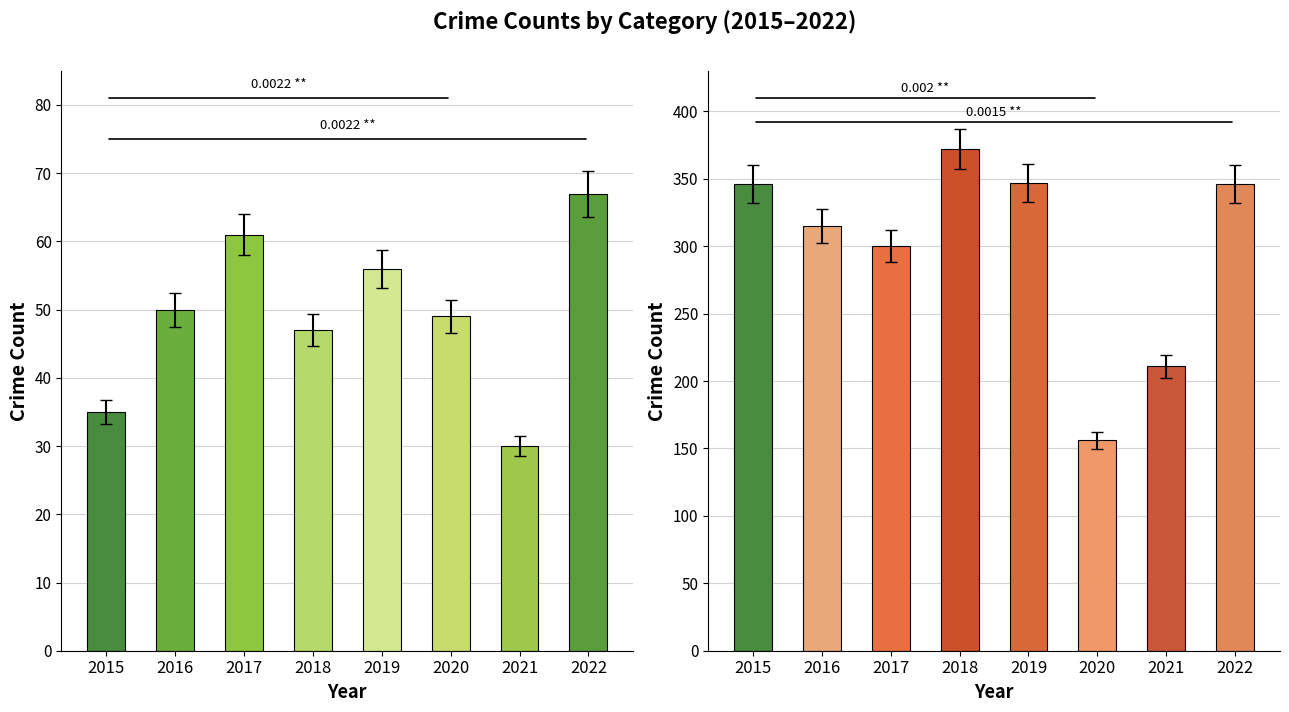

True or false: Theft has a value of 300 at 2017.

True